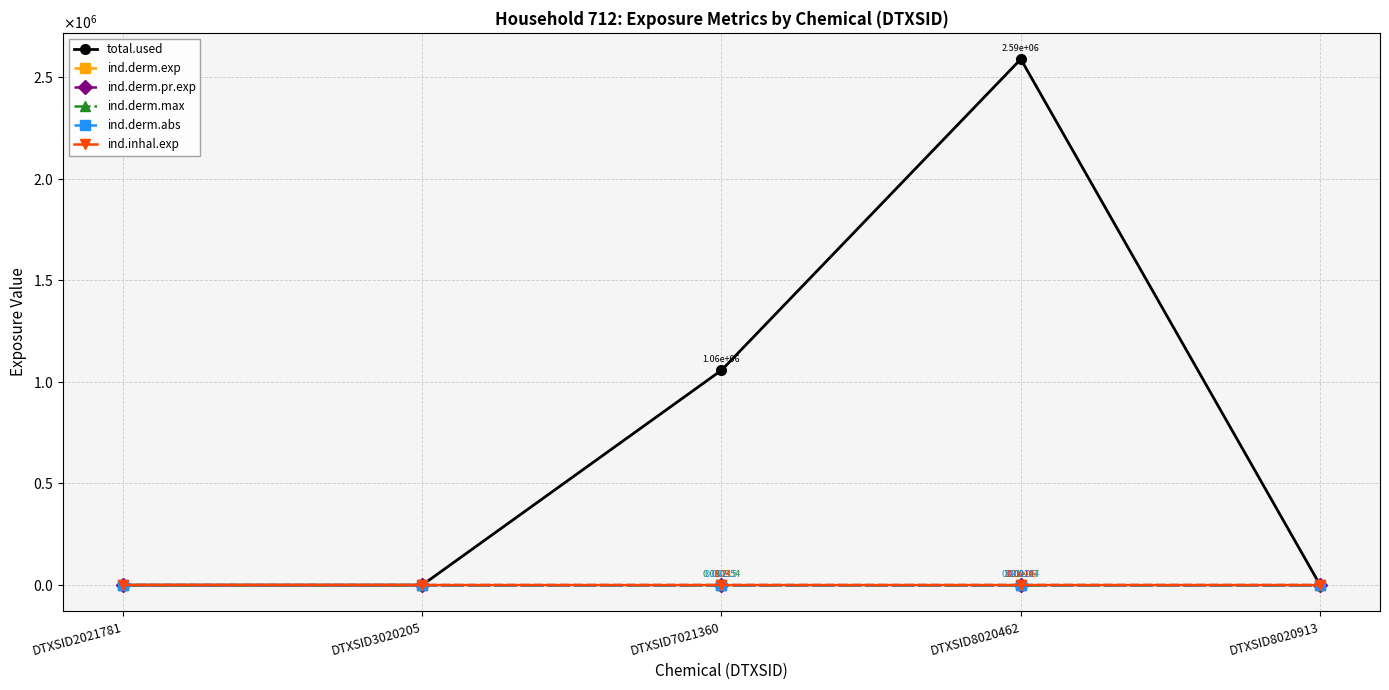

In total.used, how many points are higher than both neighbors (excluding endpoints)?

1